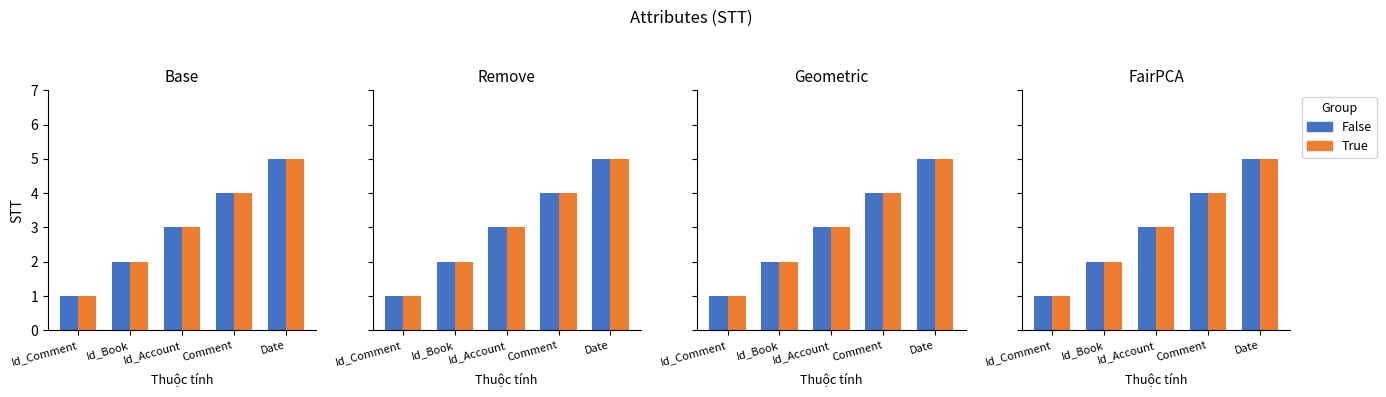

Which series has the largest total across all categories?

False